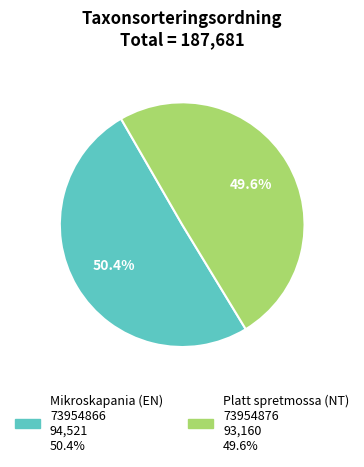

What is the largest slice in the pie chart?

Mikroskapania (EN) 73954866